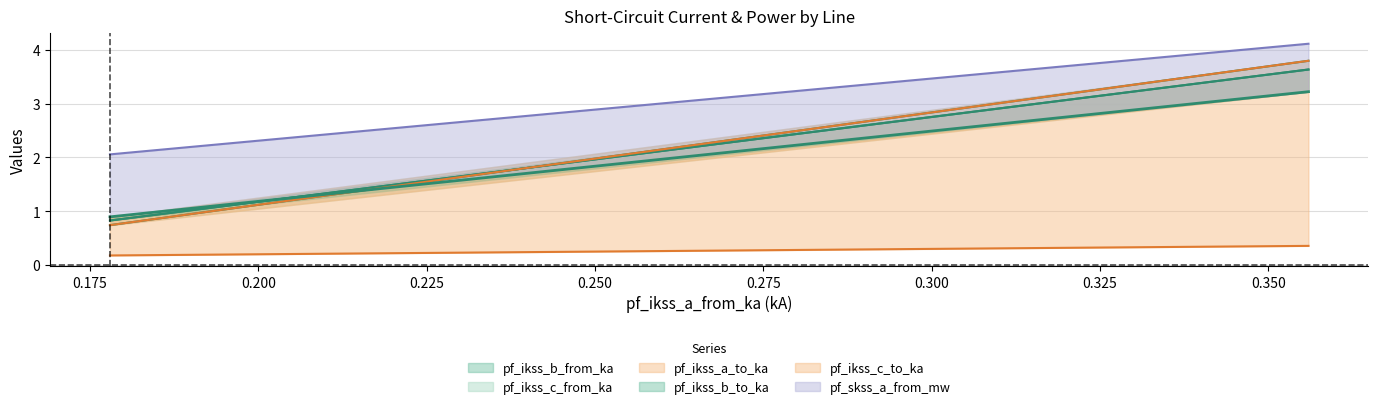

What is the value of the pf_ikss_c_from_ka point at the 3rd from the left?

0.7